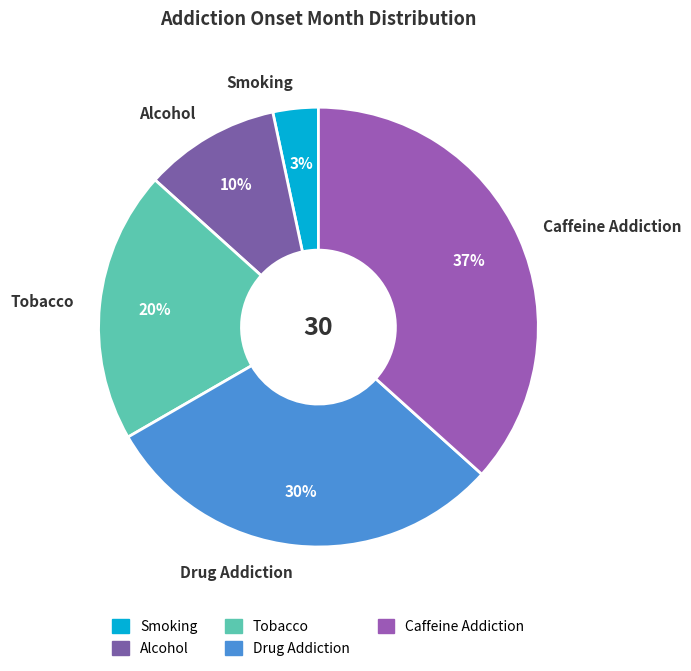

Between Smoking and Caffeine Addiction, which is larger?

Caffeine Addiction